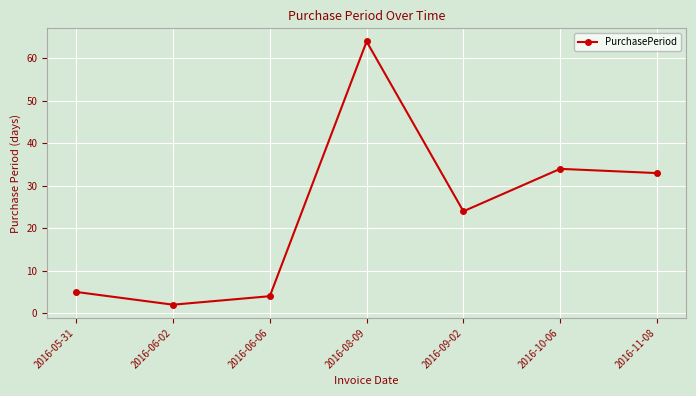

Read the value at 2016-06-02.

2